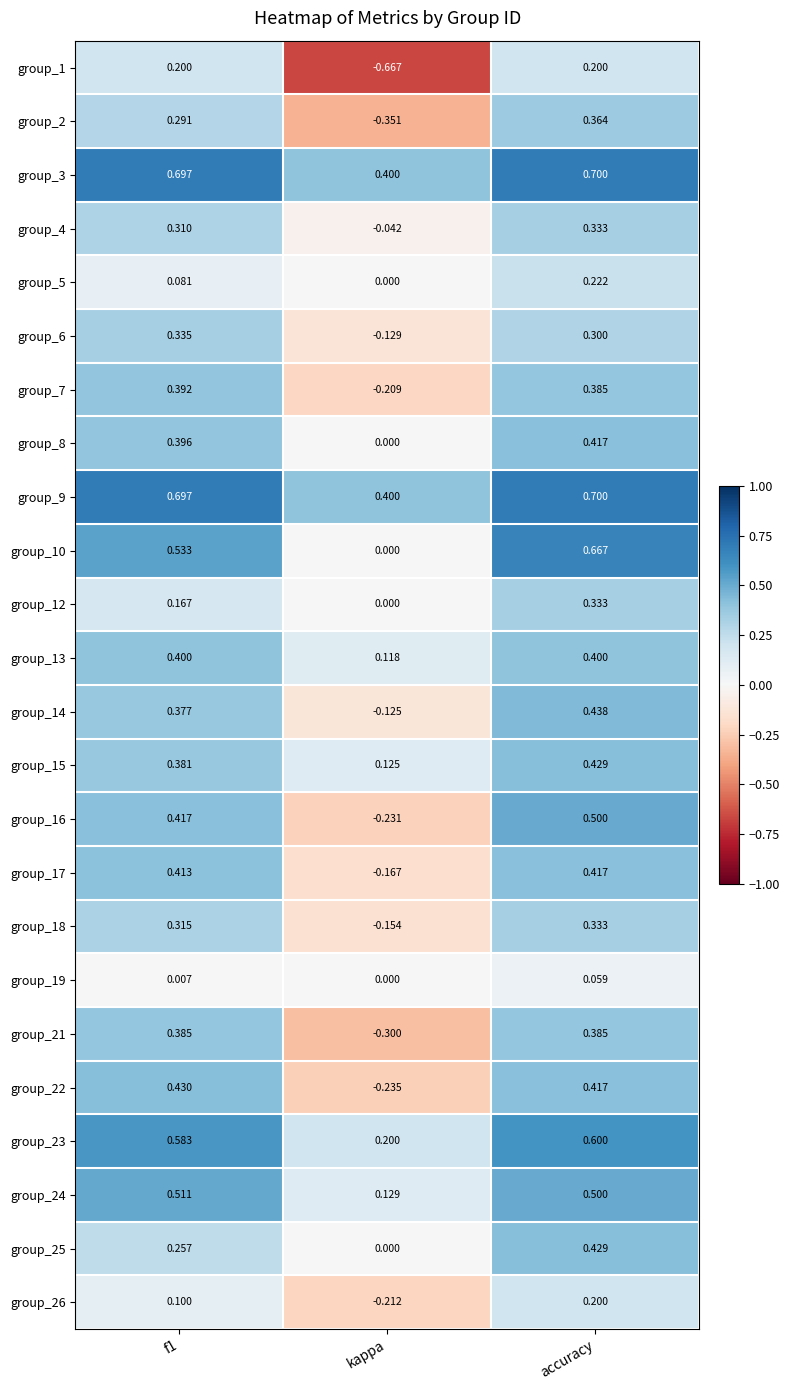

At which category is the sum across all series the highest?

accuracy